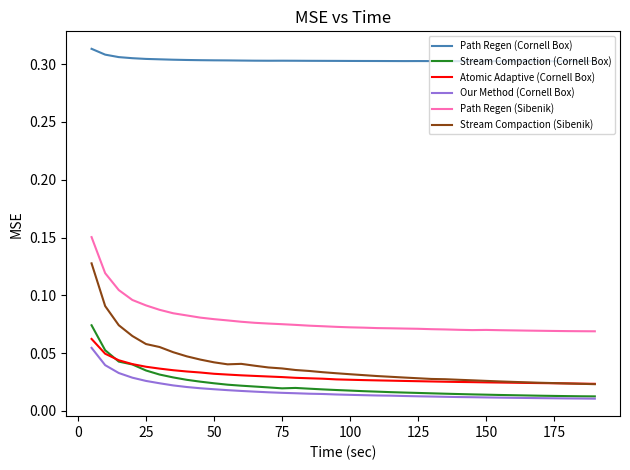

Which series has the largest range (max minus min)?

Stream Compaction (Sibenik)